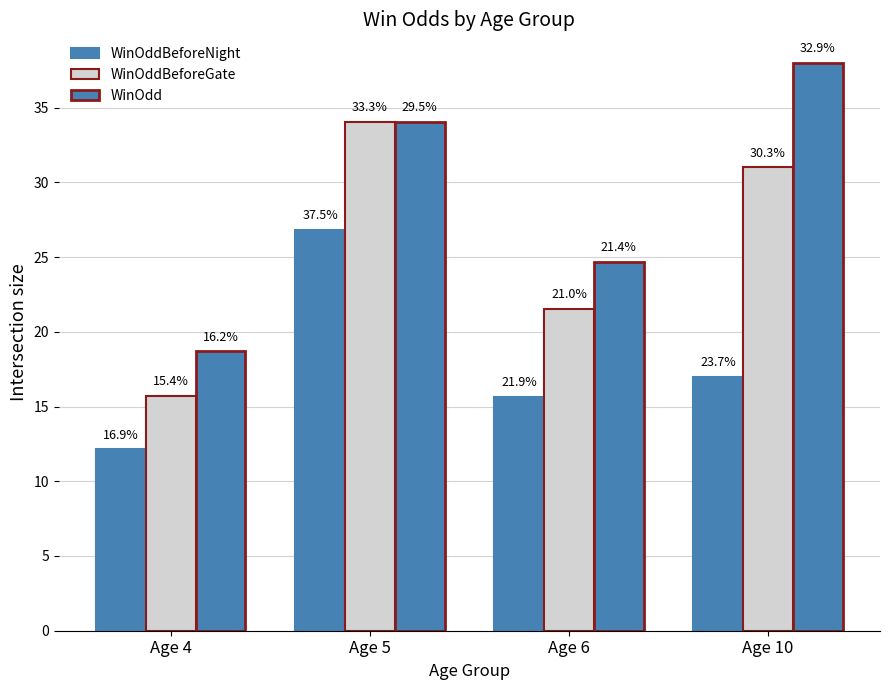

How many bars are there in total?

12